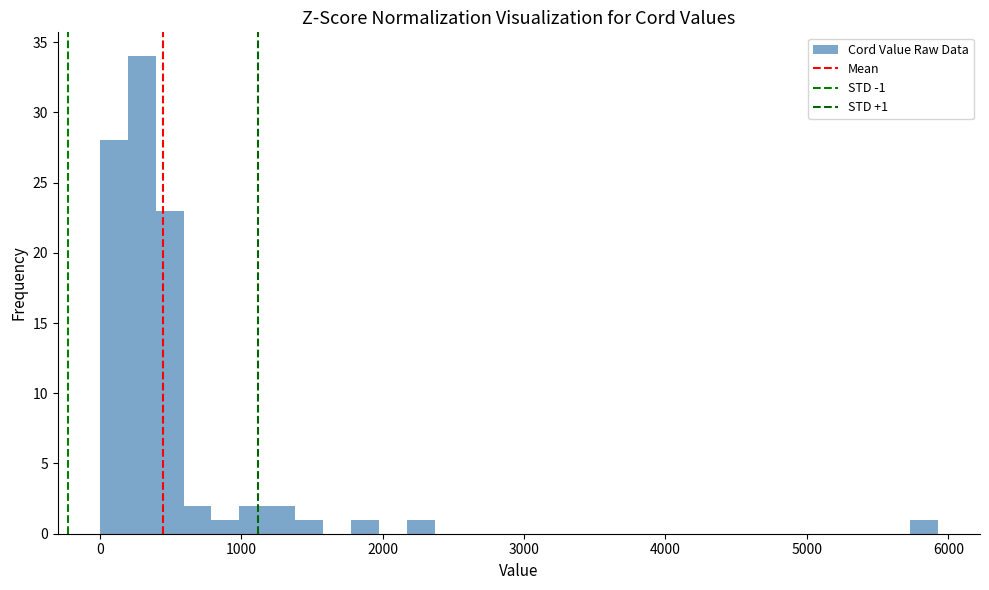

Around what value on the x-axis is the tallest bar? Give the approximate position of its centre, as read against the axis.

300